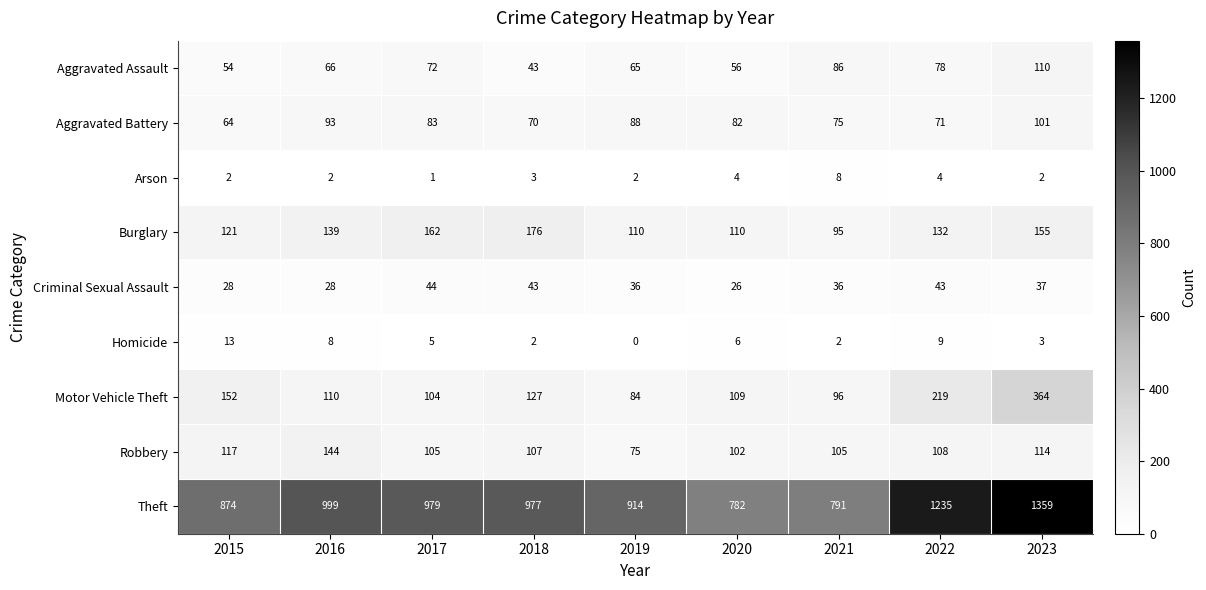

Which series has the widest spread of values?

Theft